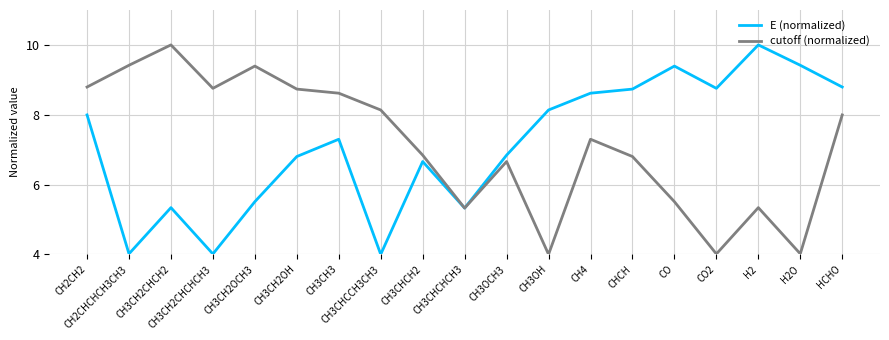

What position from the right is CO2?

4